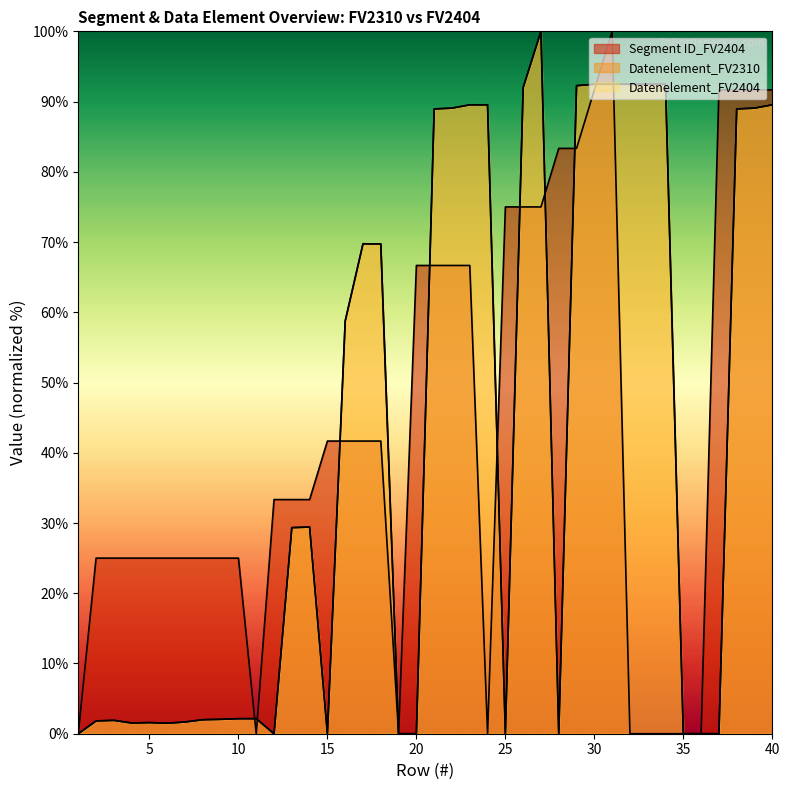

Between 7 and 36, which series saw the biggest shift?

Segment ID_FV2404